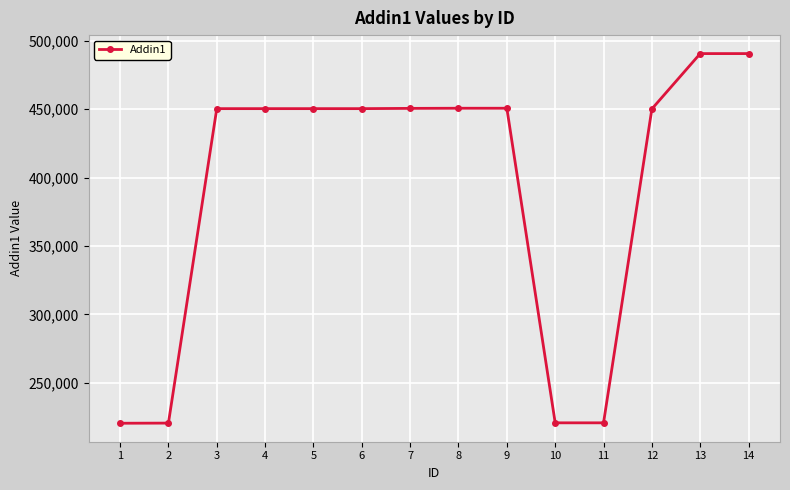

What is the difference between the second highest and minimum values?

269901